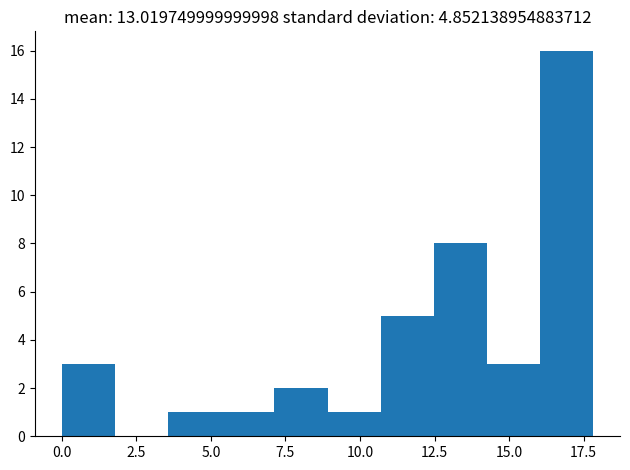

Read against the x-axis, roughly where is the centre of the tallest bar?

17.0